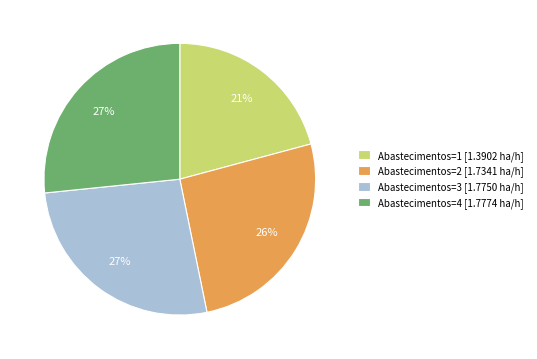

Is it true that Abastecimentos=3 is 27% of the pie?

True